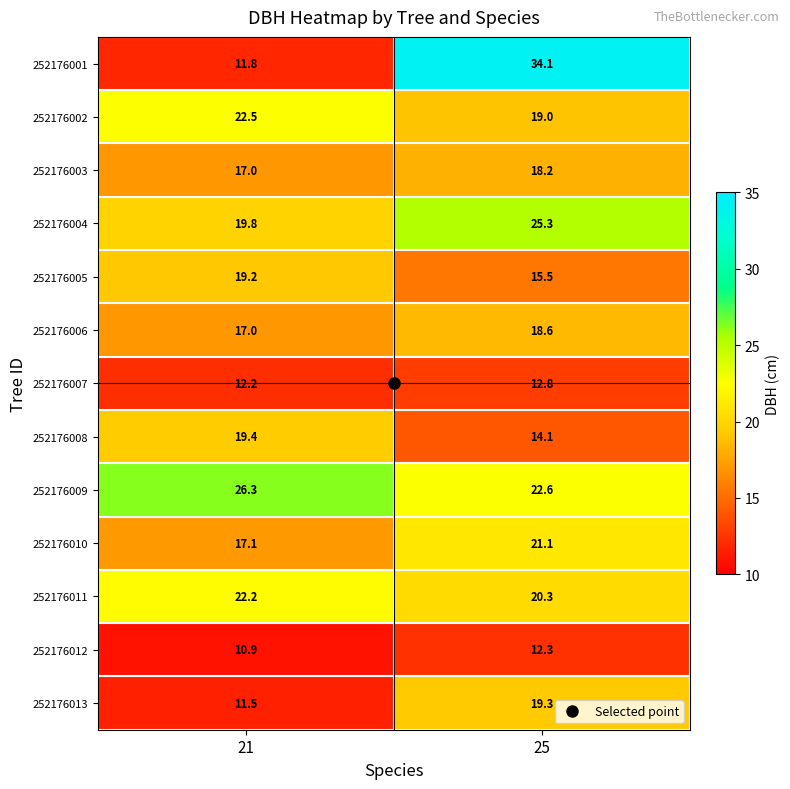

What is the spread (max minus min) of values at 25?

21.8